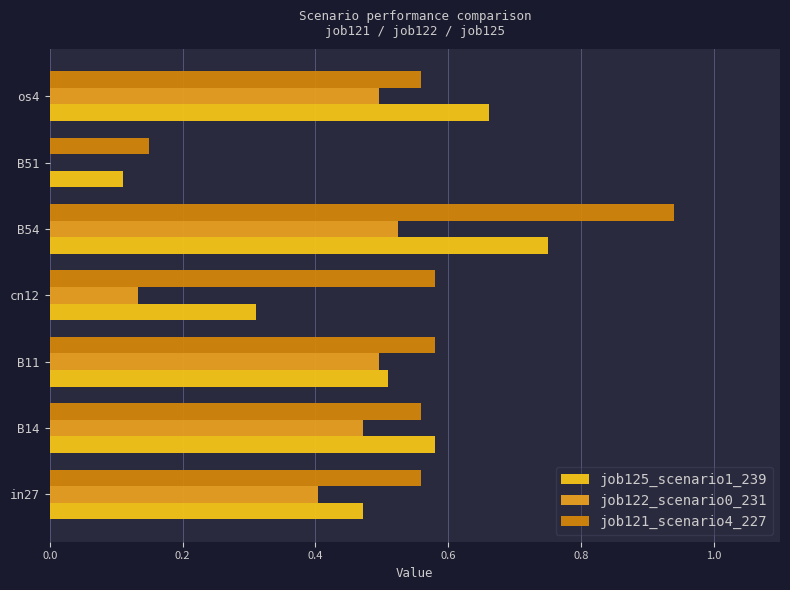

Which series has the largest range (max minus min)?

job121_scenario4_227